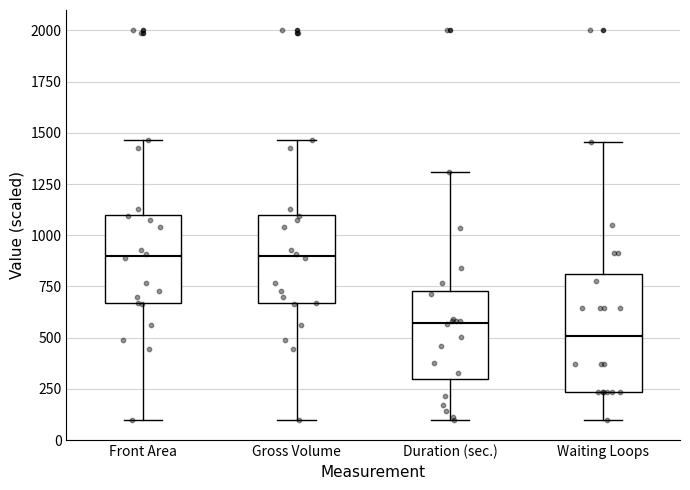

Comparing the boxes themselves (not the whiskers), which one is the tallest?

Waiting Loops